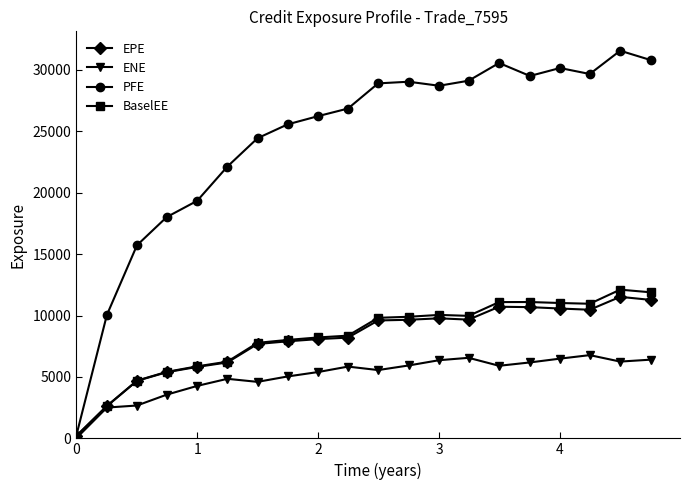

Does the chart have visible grid lines?

No